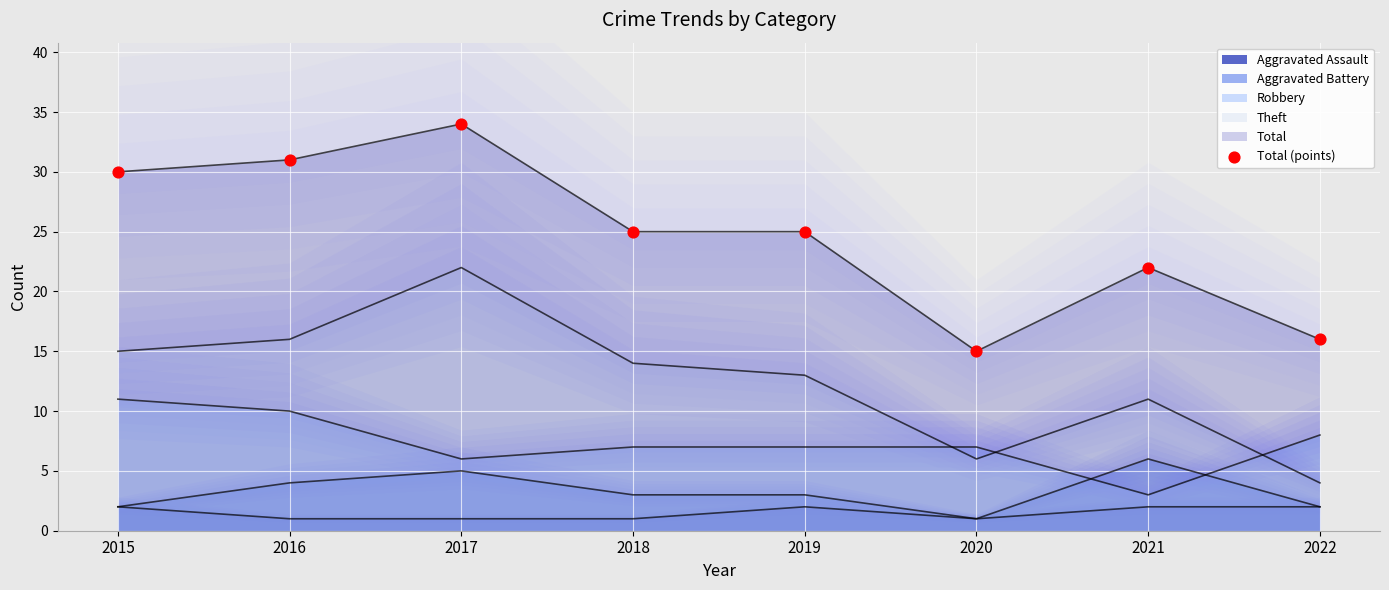

Which has a higher value, 2018 or 2020?

2018